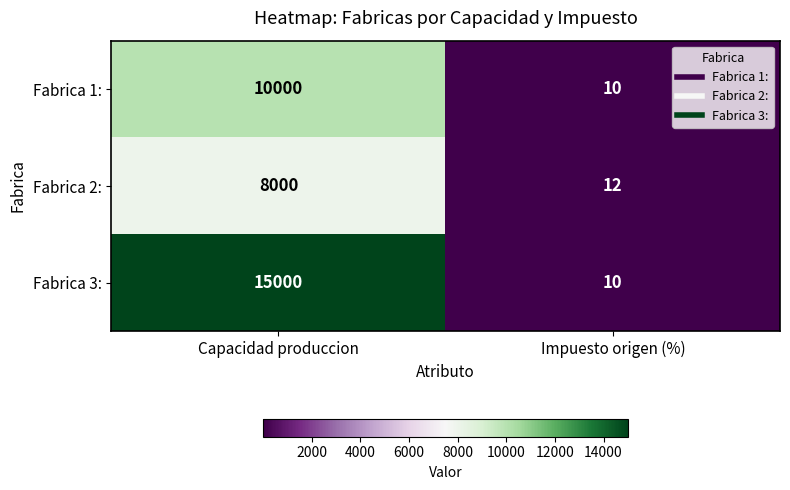

Reading left to right, list all the values displayed in this chart.

Fabrica 1:: Capacidad produccion=10000	Impuesto origen (%)=10
Fabrica 2:: Capacidad produccion=8000	Impuesto origen (%)=12
Fabrica 3:: Capacidad produccion=15000	Impuesto origen (%)=10